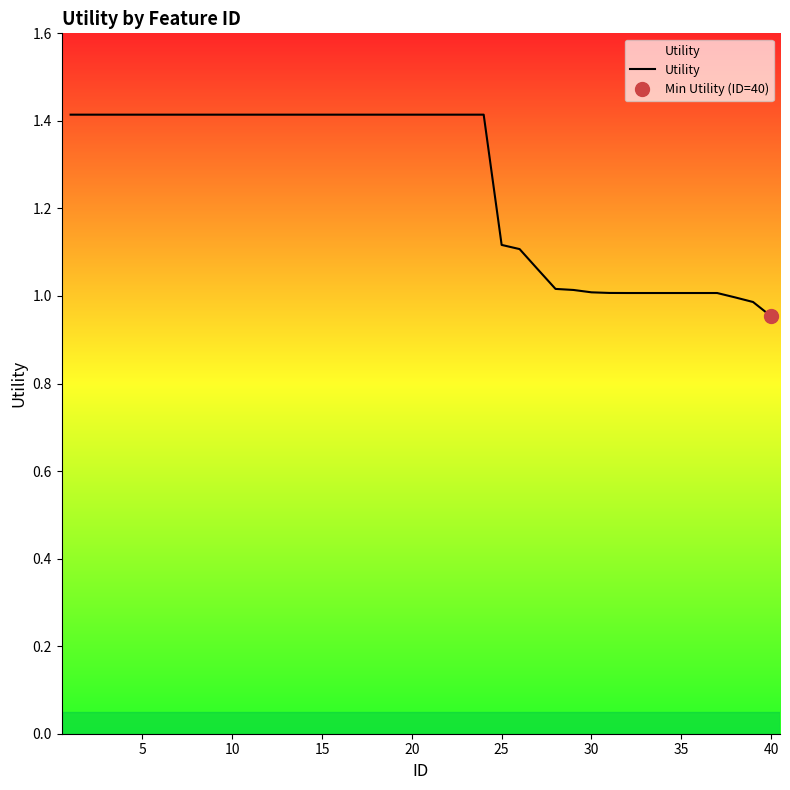

What is the maximum value shown in the chart?

1.4